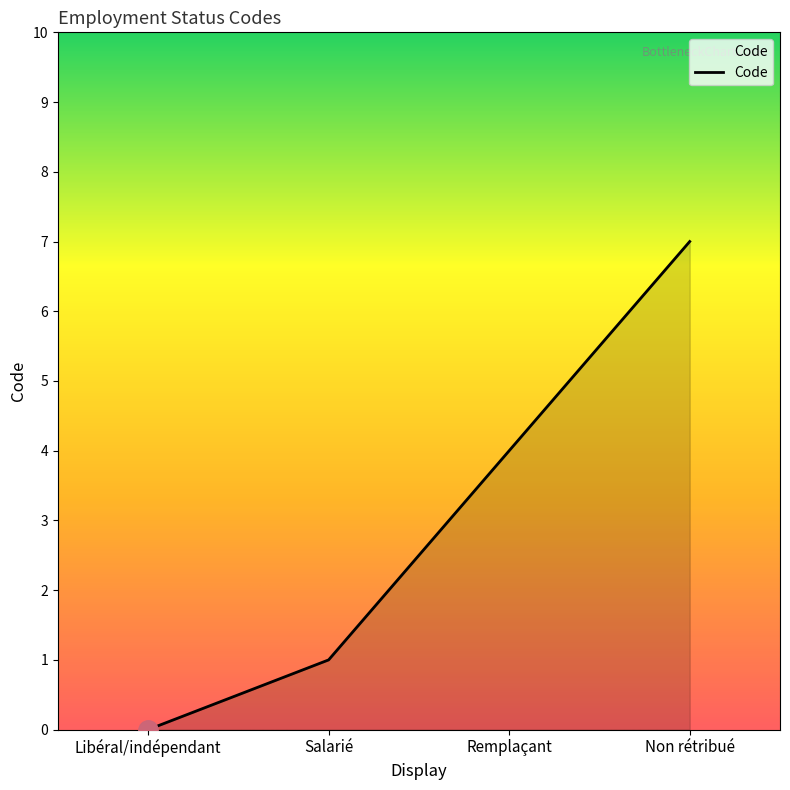

At which label is the value closest to 3?

Remplaçant